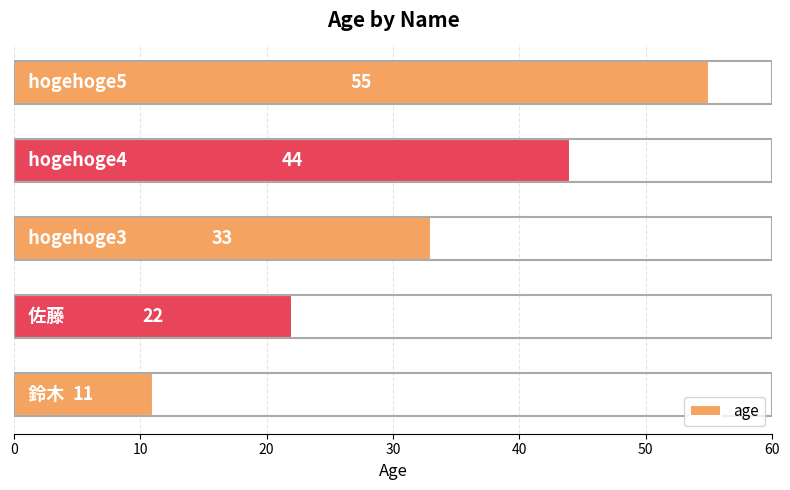

What is the average value?

33